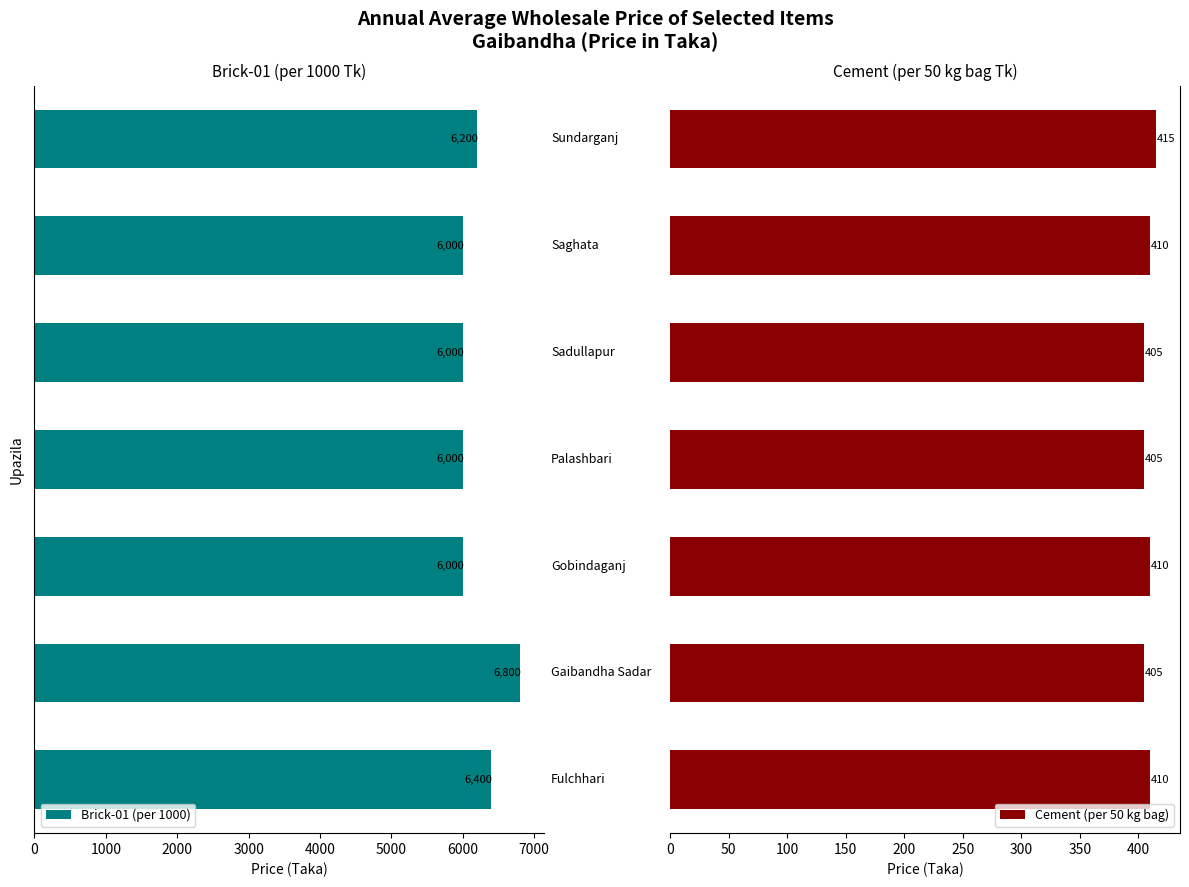

Count the Cement (per 50 kg bag) values in the range 405 to 410.

6